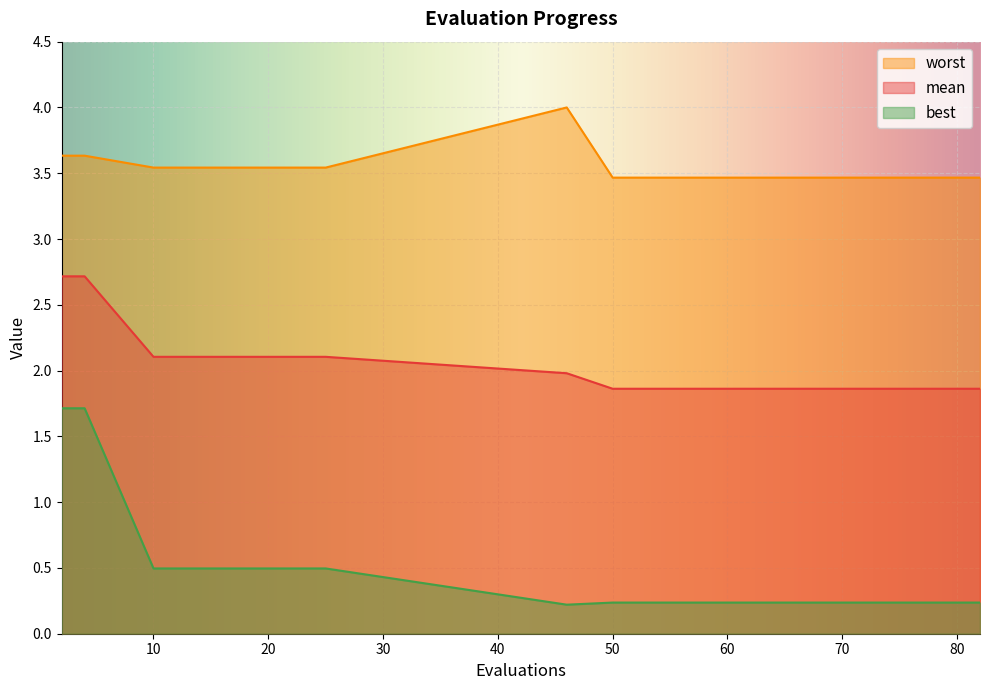

At which category does the chart reach its peak across all series?

46